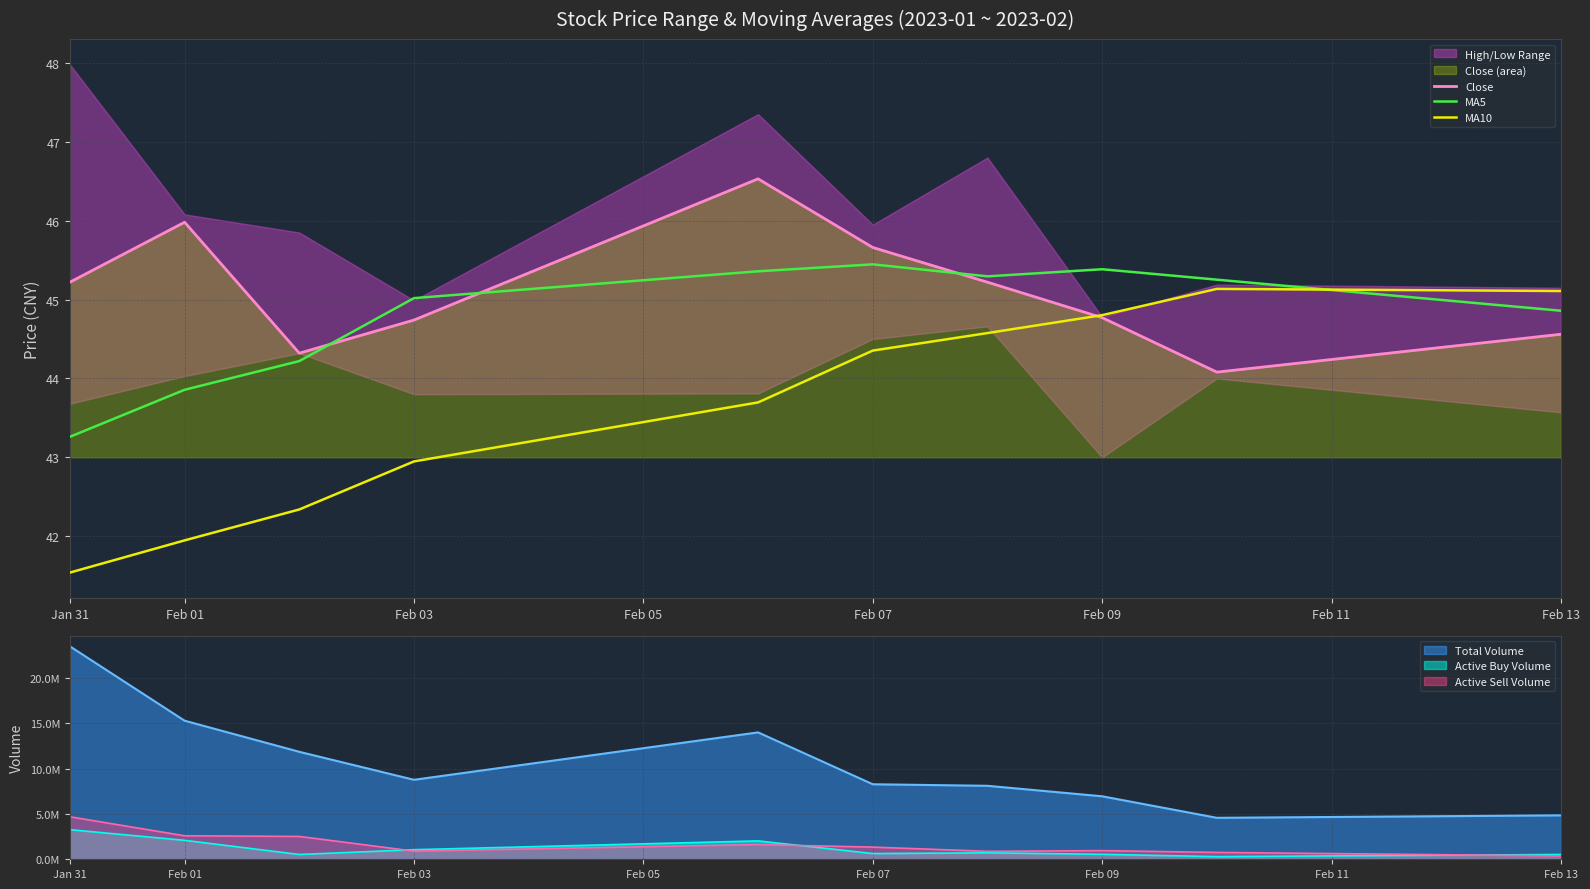

What is the lowest value of the MA5 series?

43.3